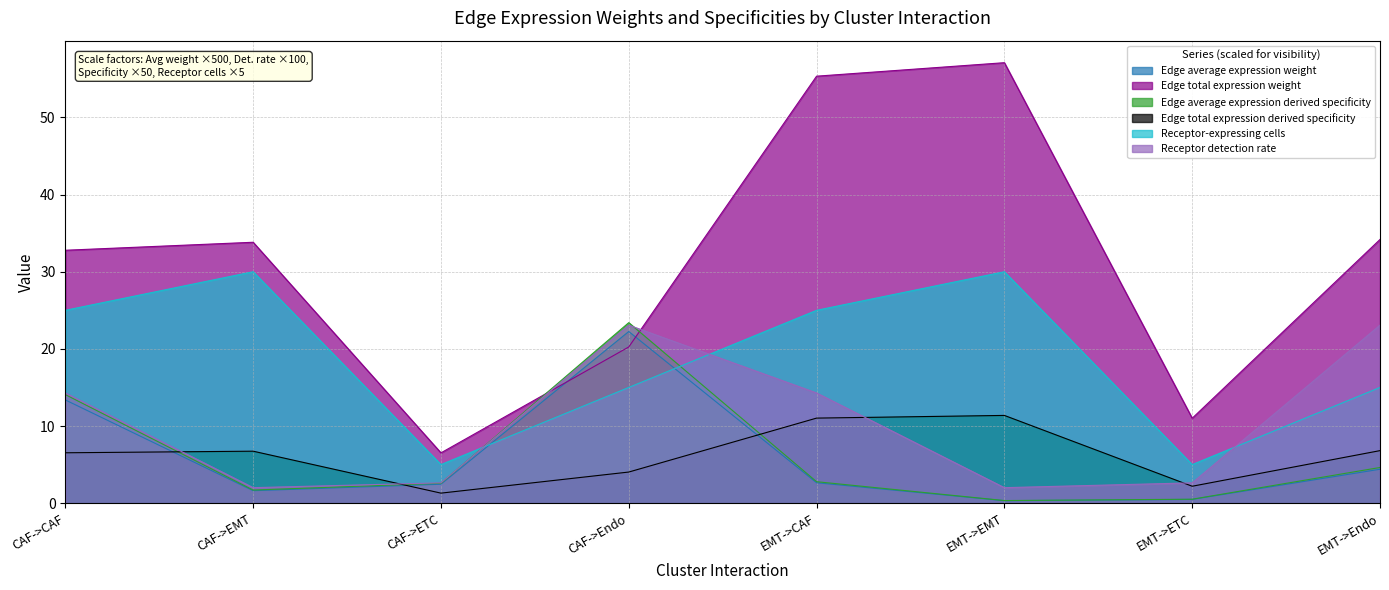

Rank the series by their maximum value, from highest to lowest.

Edge total expression weight, Receptor-expressing cells, Edge average expression derived specificity, Receptor detection rate, Edge average expression weight, Edge total expression derived specificity